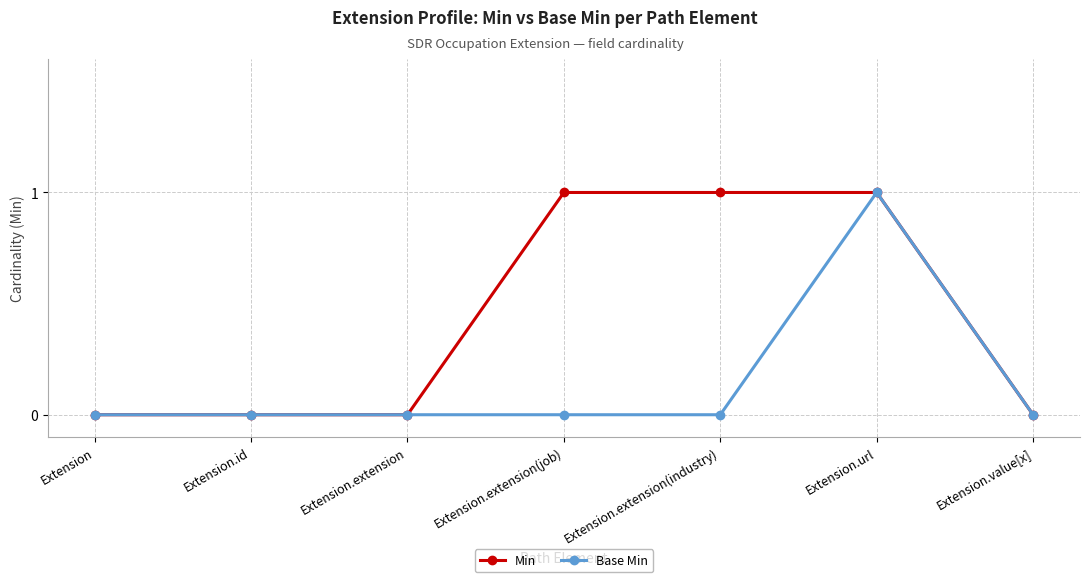

True or false: Base Min has a value of 0 at Extension.id.

True